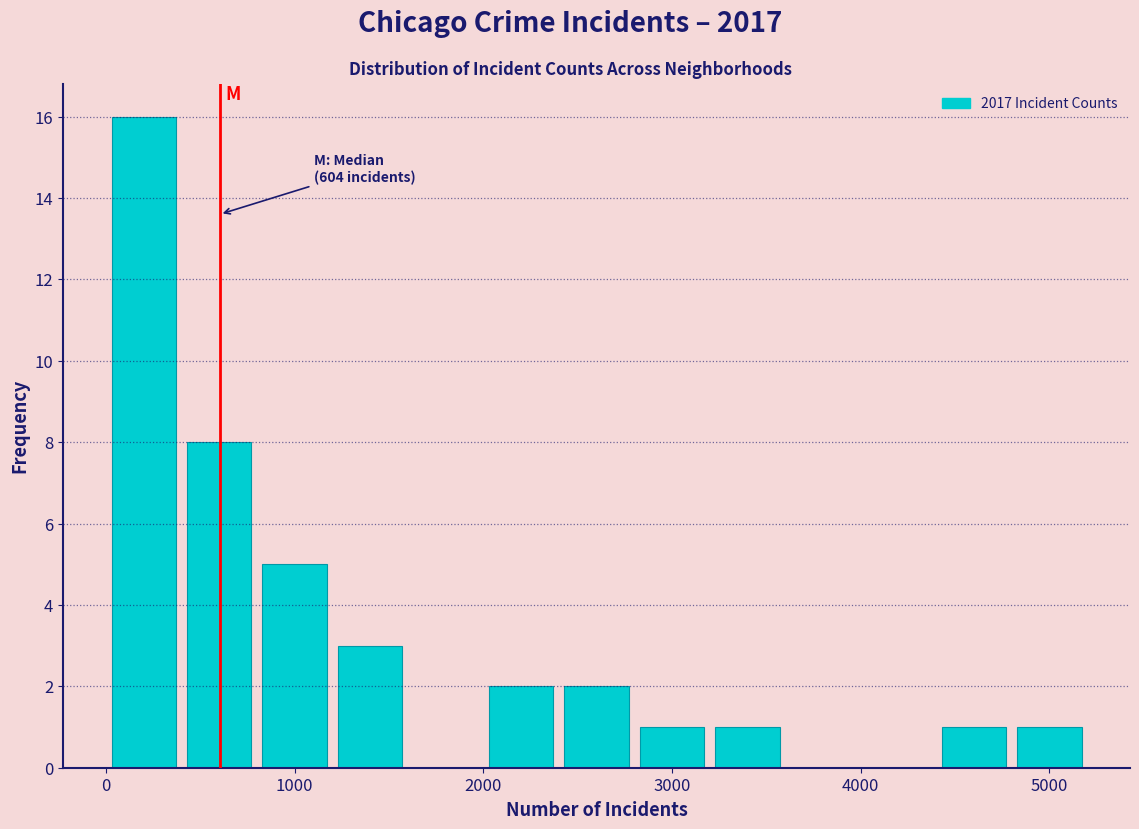

Which range on the x-axis has the tallest bar?

0 to 400